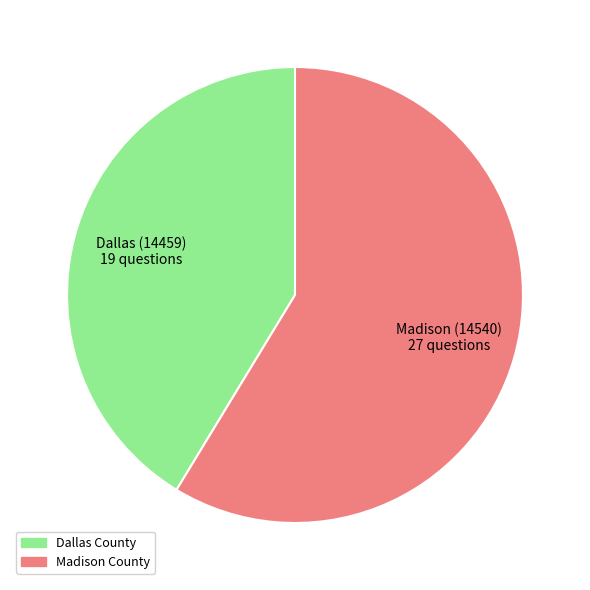

Which slice represents more than half of the pie?

Madison (14540)